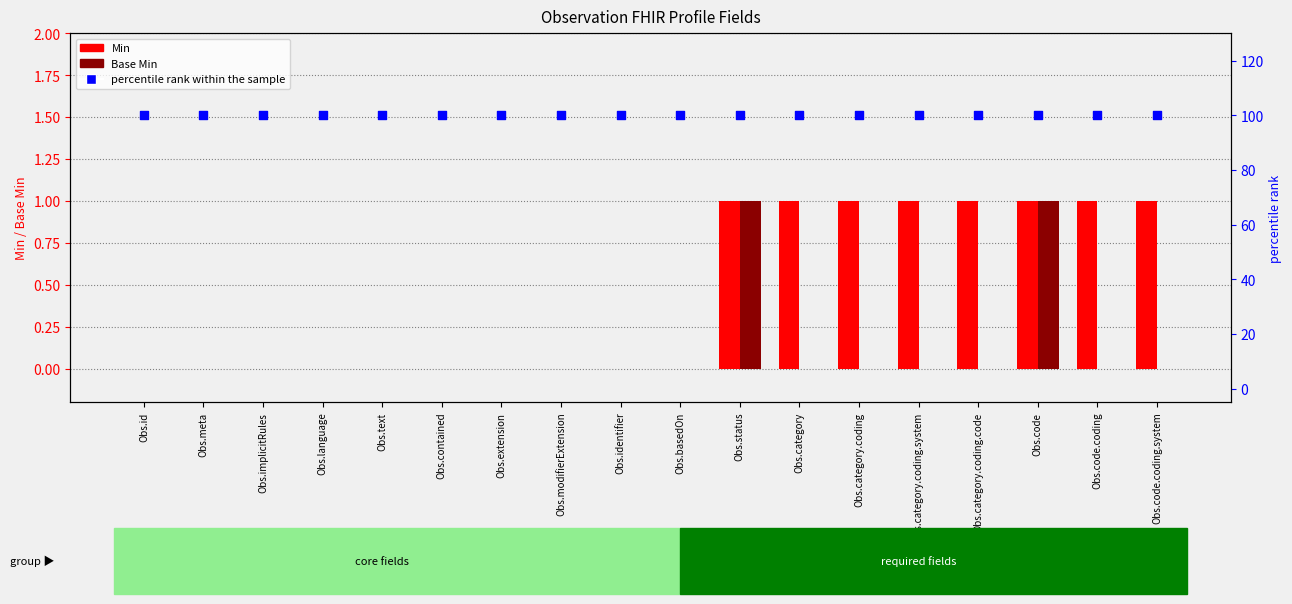

What are all the series names shown in the legend?

Min, Base Min, percentile rank within the sample